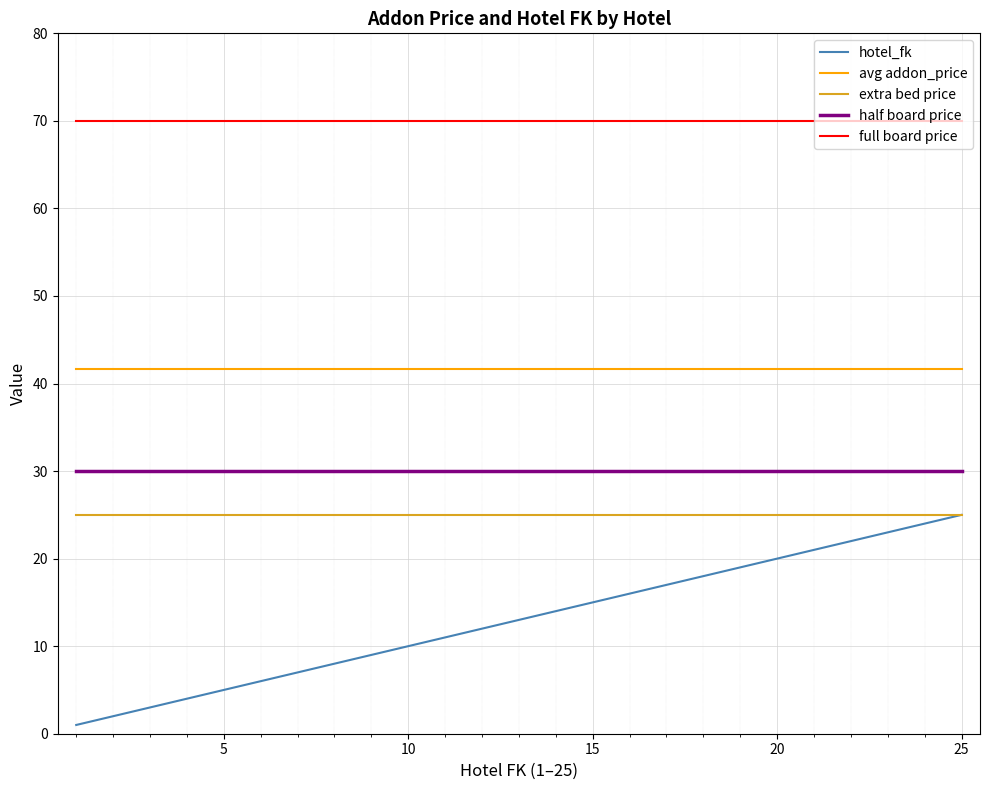

Which series has the largest total across all categories?

full board price